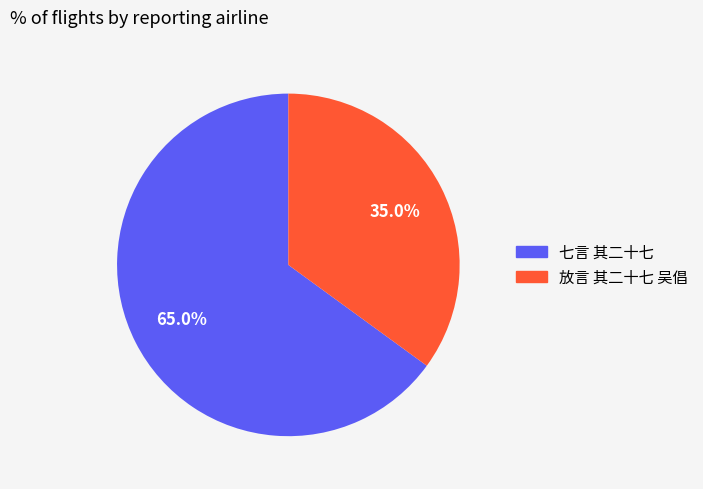

What is the largest slice in the pie chart?

七言 其二十七